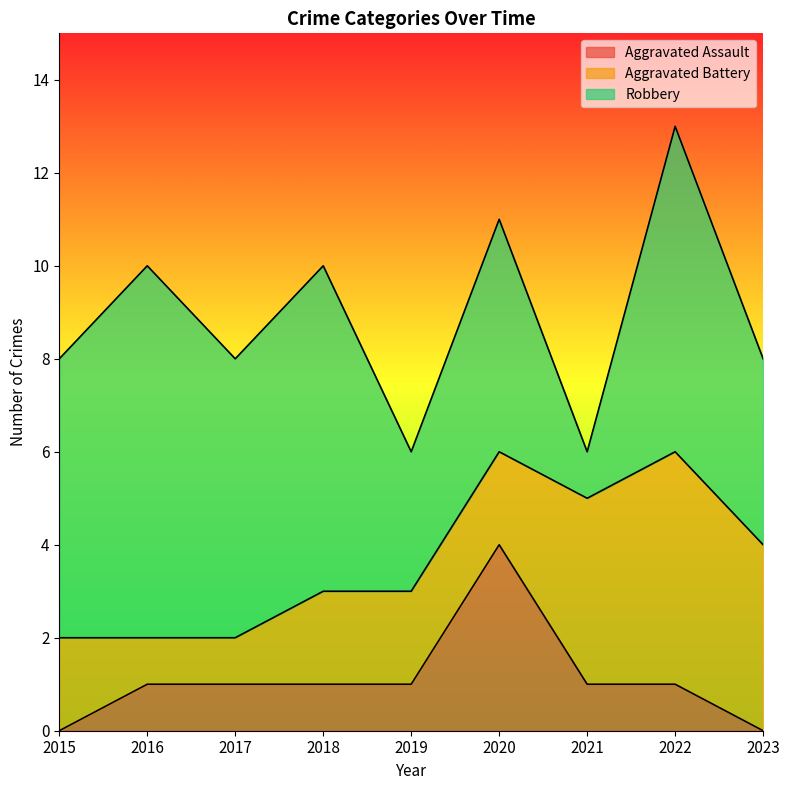

Rank the categories by Aggravated Battery value from highest to lowest.

2022, 2021, 2023, 2015, 2018, 2019, 2020, 2016, 2017